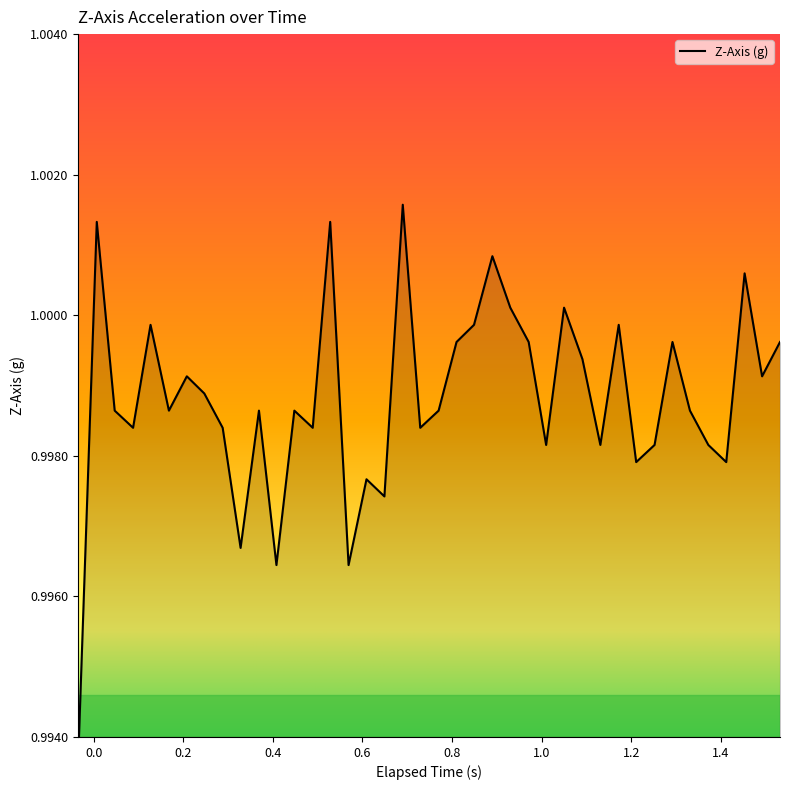

The value at 1.0 is 1.0. True or false?

True